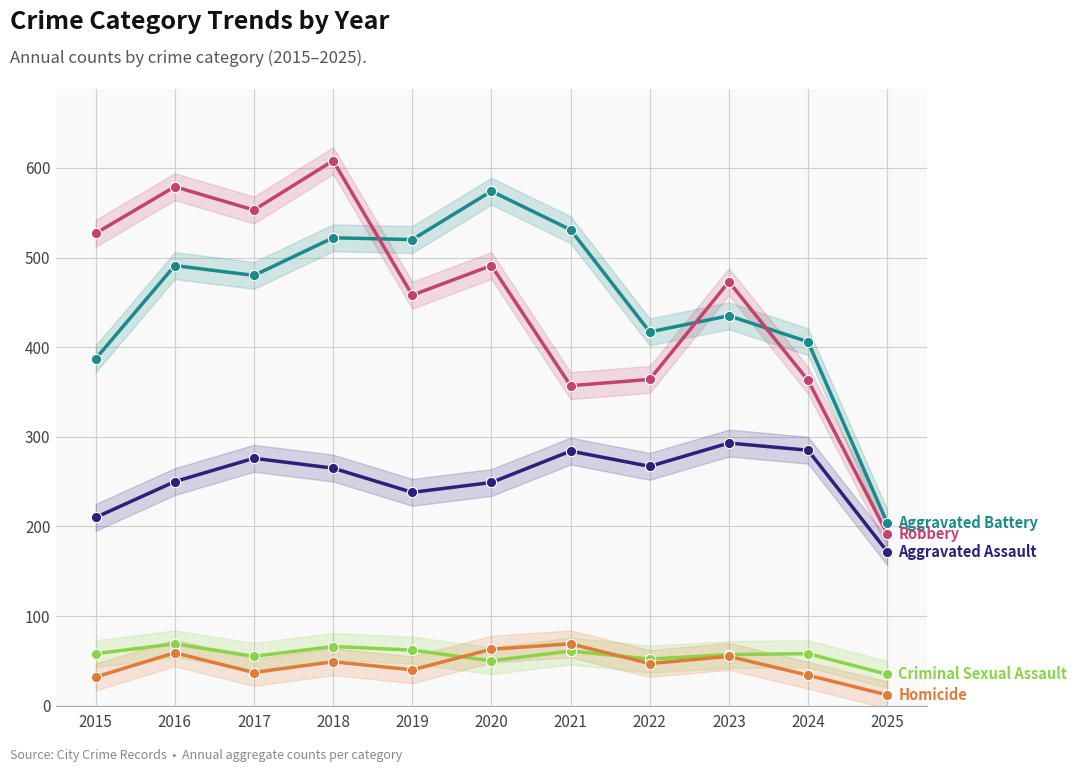

What is the total value across all series at 2018?

1510